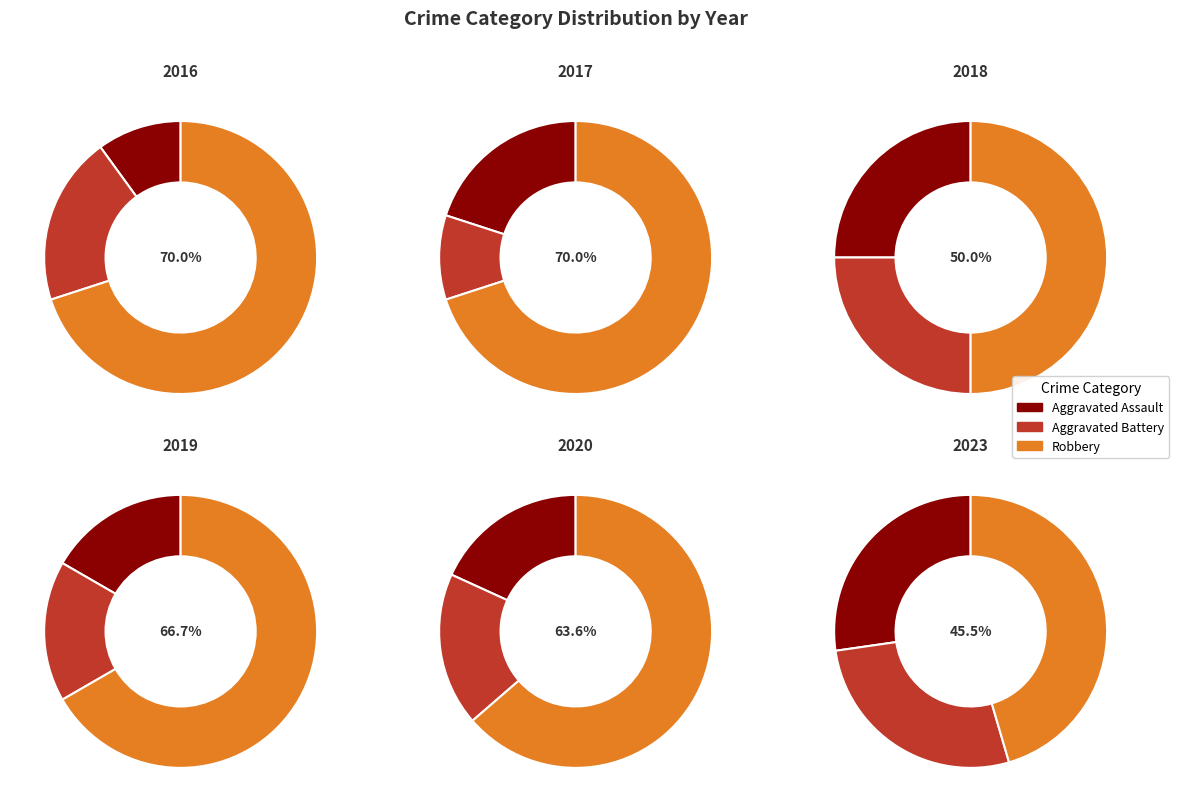

Do 5 and Aggravated Battery together represent more than half of the pie?

No